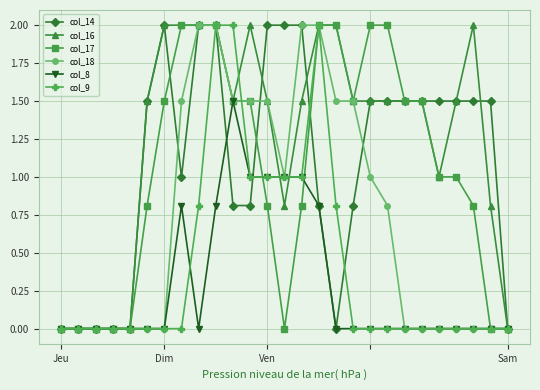

What is the value of the col_16 point at the 17th from the left?

2.0